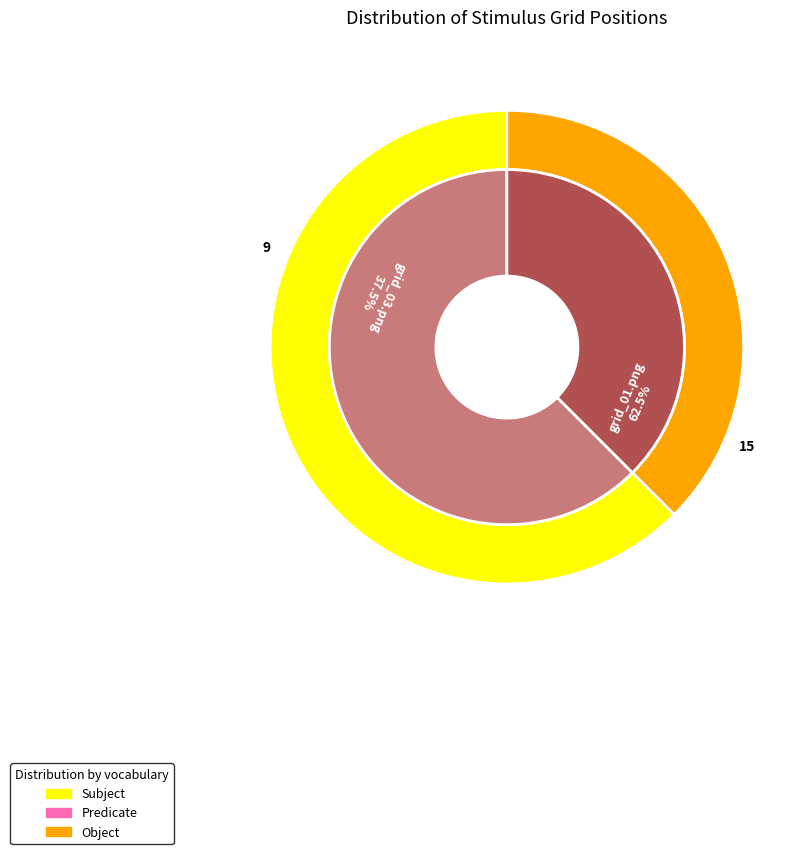

Does any single category account for the majority?

Yes